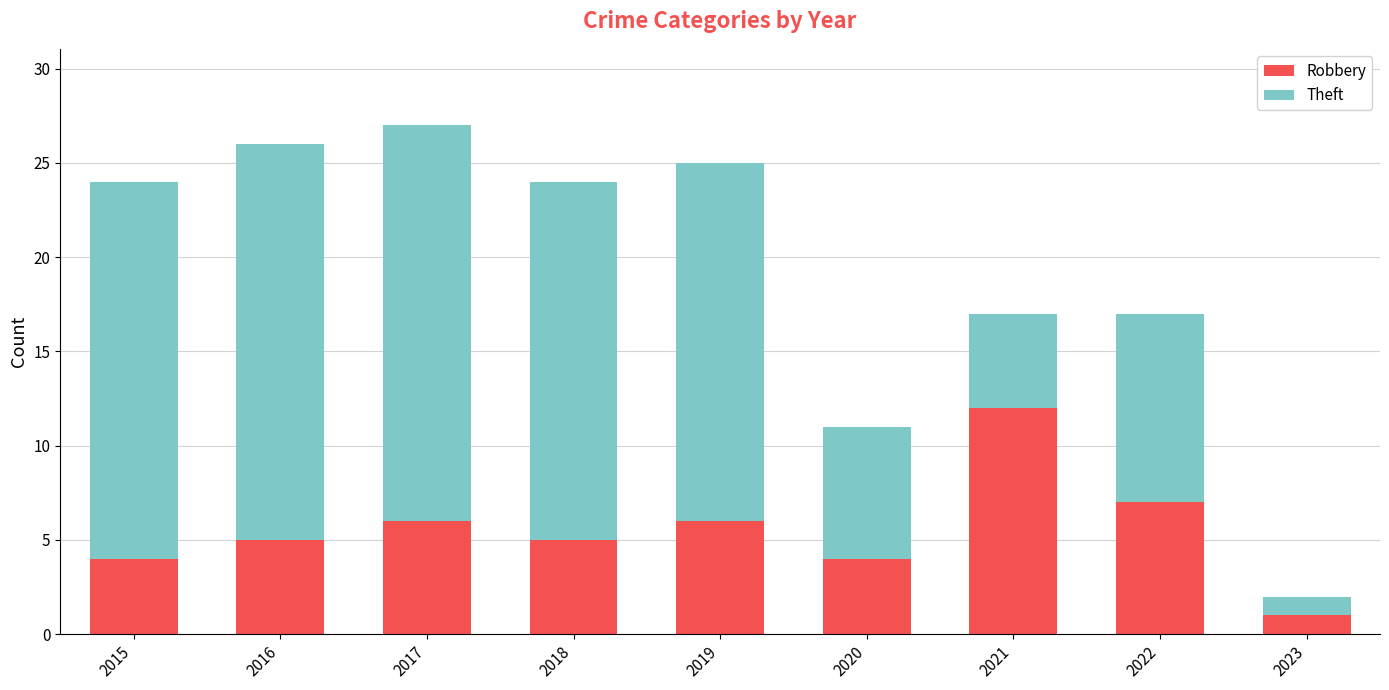

Which category has the lowest value in the Robbery series?

2023